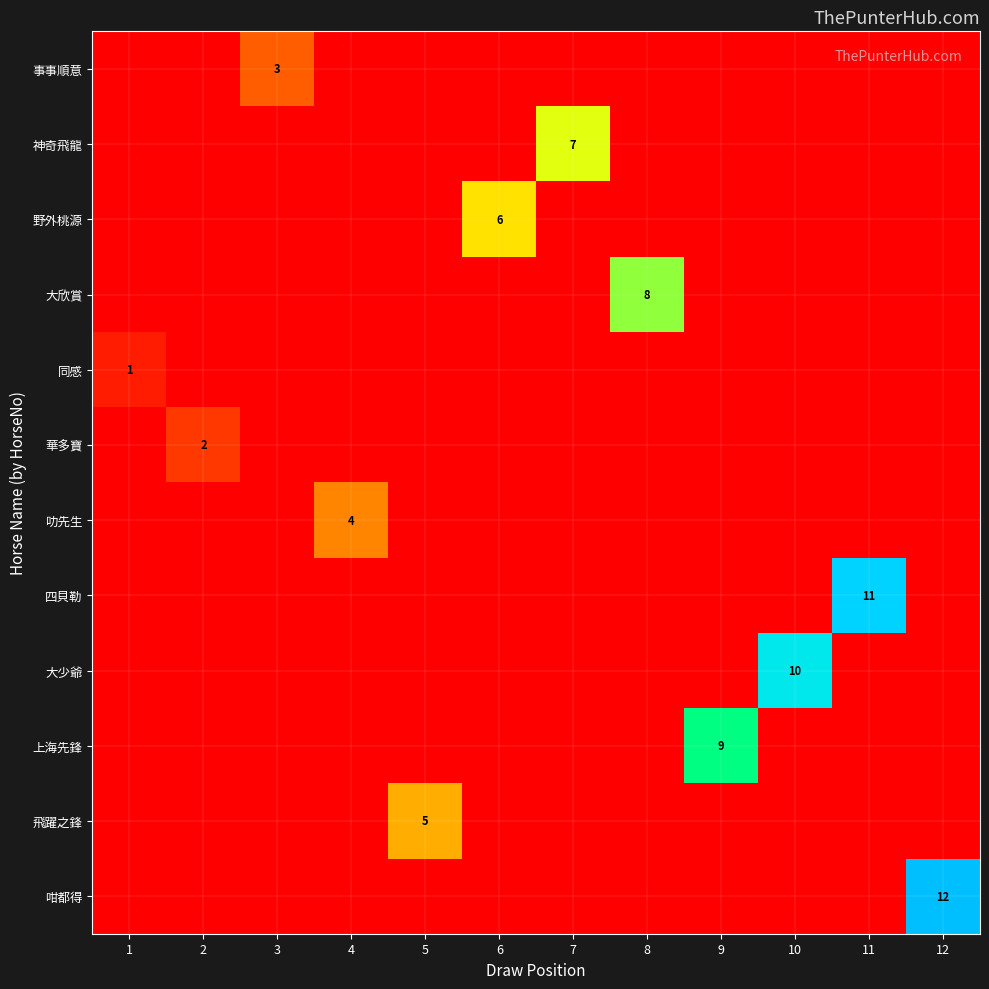

True or false: 咁都得 has a value of 5 at 12.

False